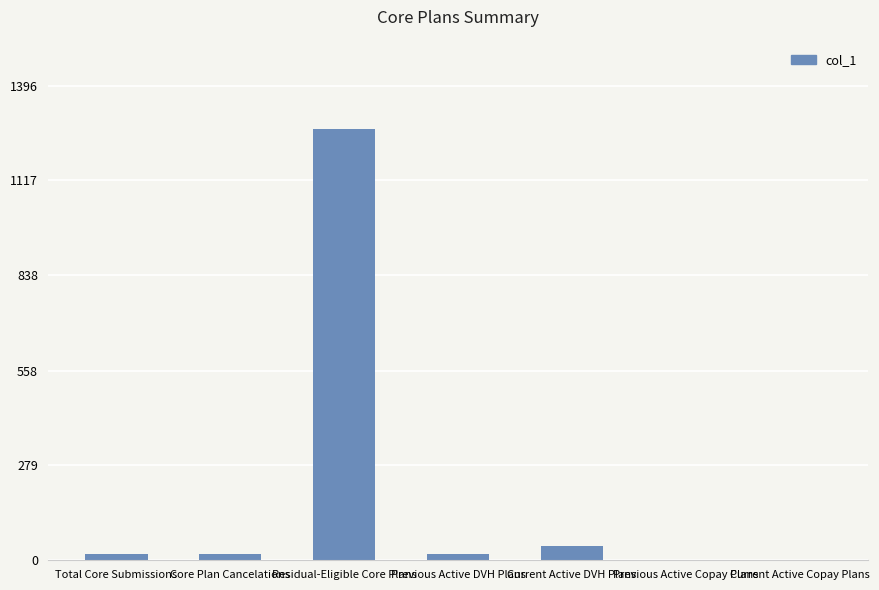

What is the sum of the values at Residual-Eligible Core Plans and Current Active DVH Plans?

1310